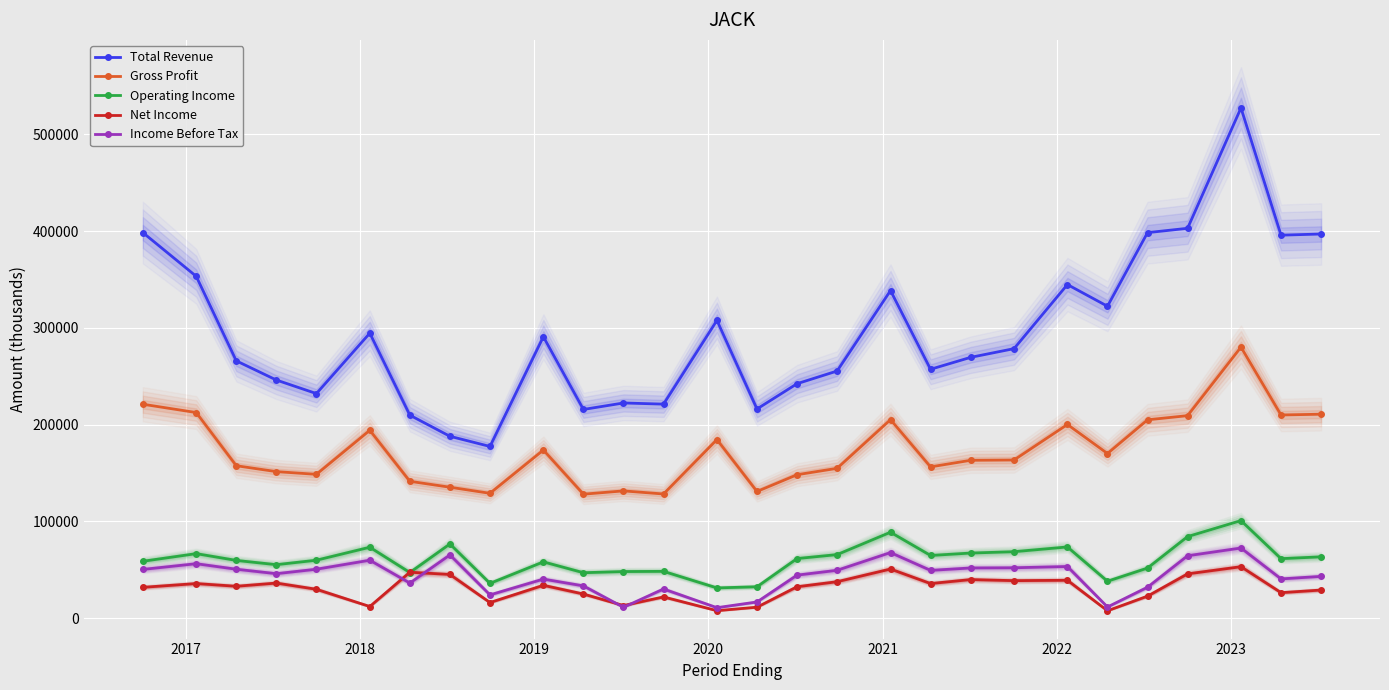

What is the lowest value of the Total Revenue series?

177500